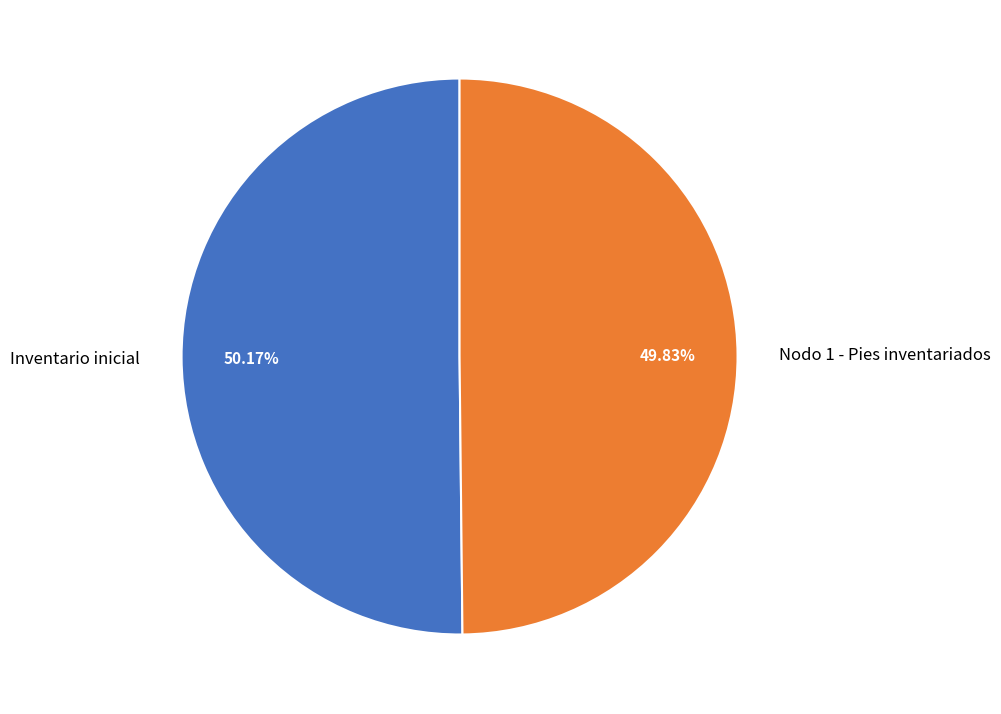

What is the ratio of the value at Inventario inicial to the value at Nodo 1 - Pies inventariados?

1.0